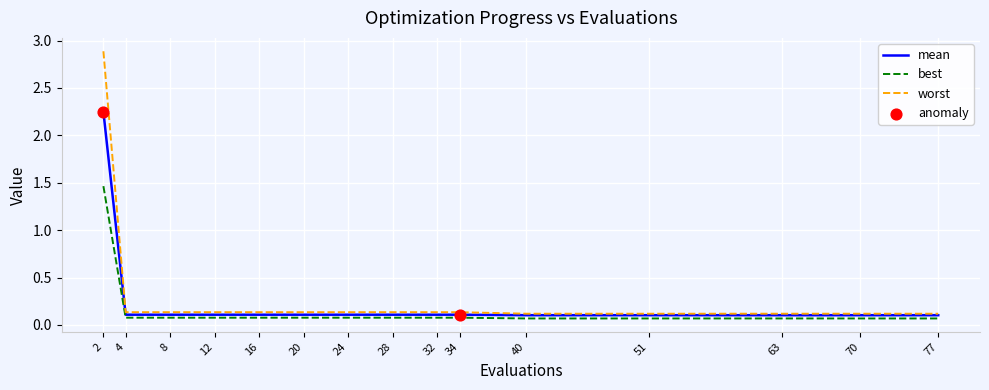

At how many categories does at least one series exceed 1?

1